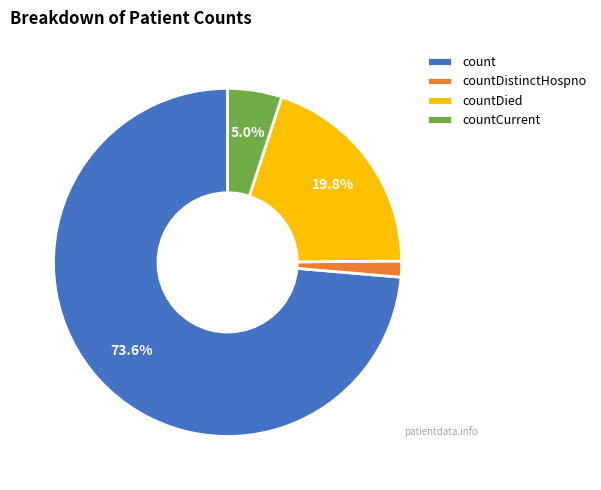

What is the ratio of the value at countCurrent to the value at countDied?

0.3